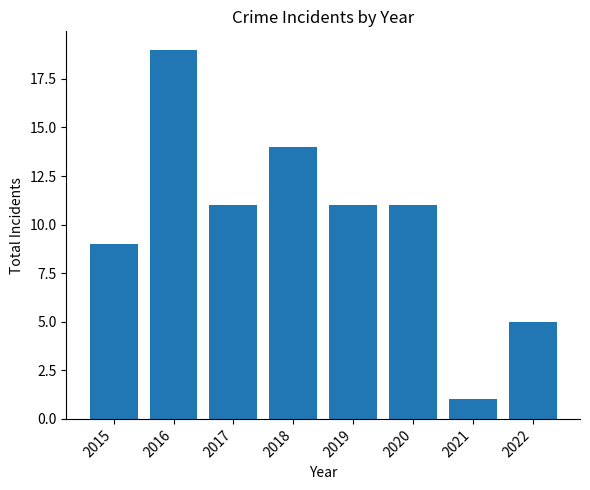

What is the sum of all values?

81